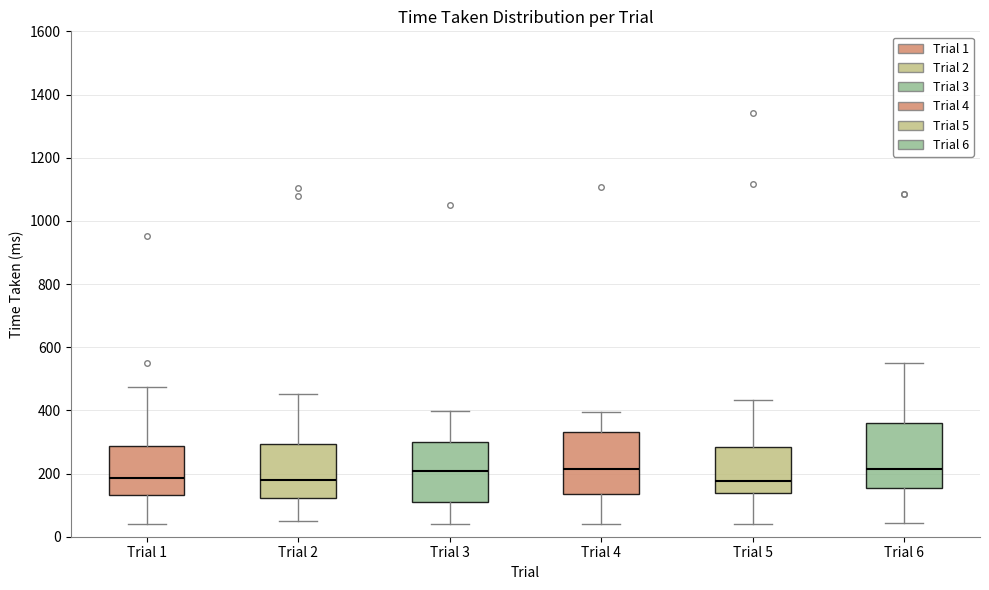

Reading left to right, read every box against the y-axis: the position of its median line, the range the box covers, and the ends of its whiskers. The values are not printed on the chart, so give them approximately, as read against the axis.

Trial 1: median 180, box 140 to 280, whiskers 40 to 480
Trial 2: median 180, box 120 to 300, whiskers 60 to 460
Trial 3: median 200, box 120 to 300, whiskers 40 to 400
Trial 4: median 220, box 140 to 340, whiskers 40 to 400
Trial 5: median 180, box 140 to 280, whiskers 40 to 440
Trial 6: median 220, box 160 to 360, whiskers 40 to 560